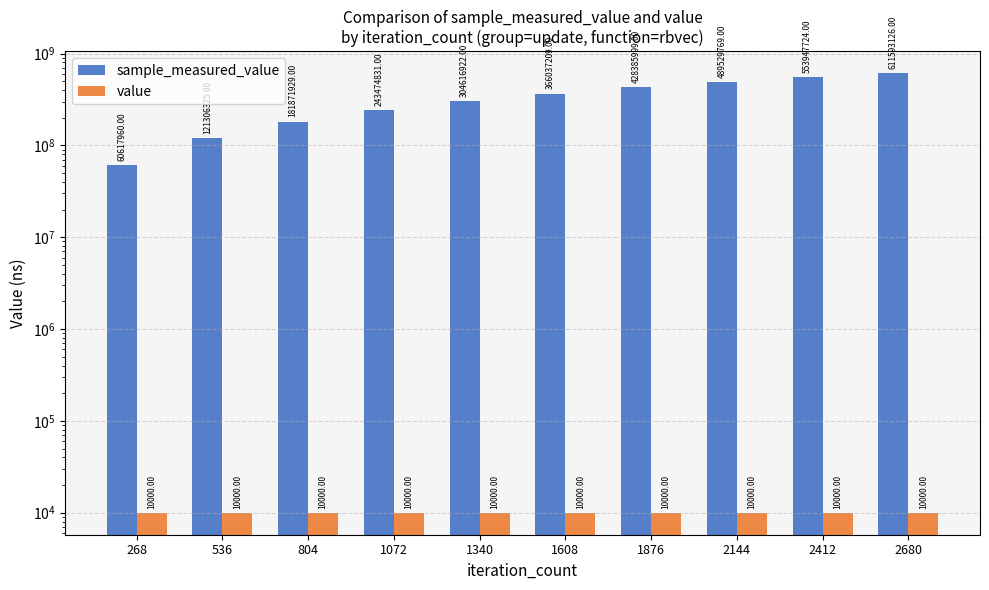

What is the smallest value displayed?

10000